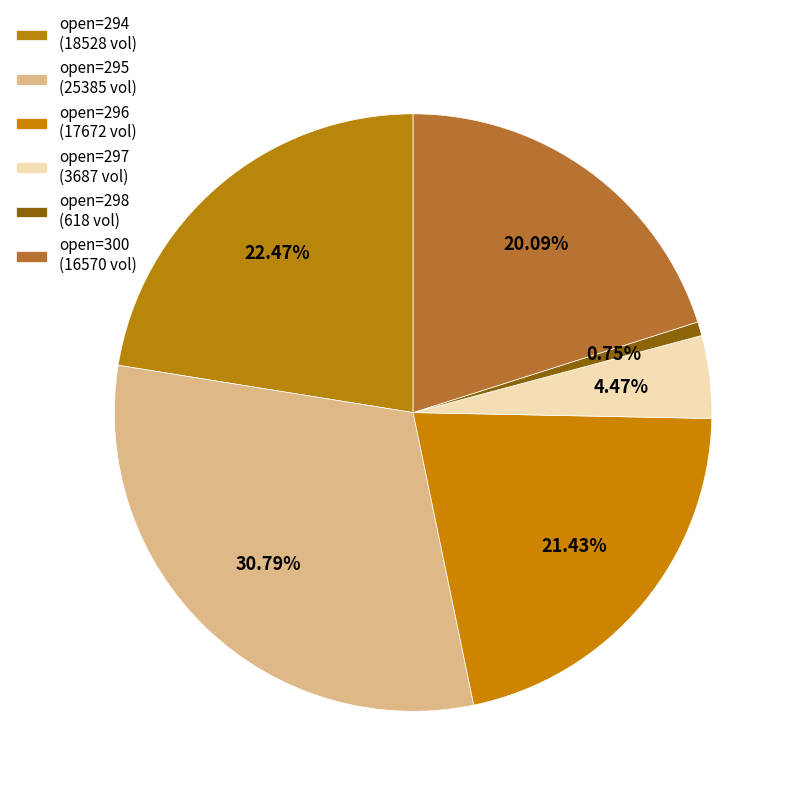

Count the number of slices in the pie.

6